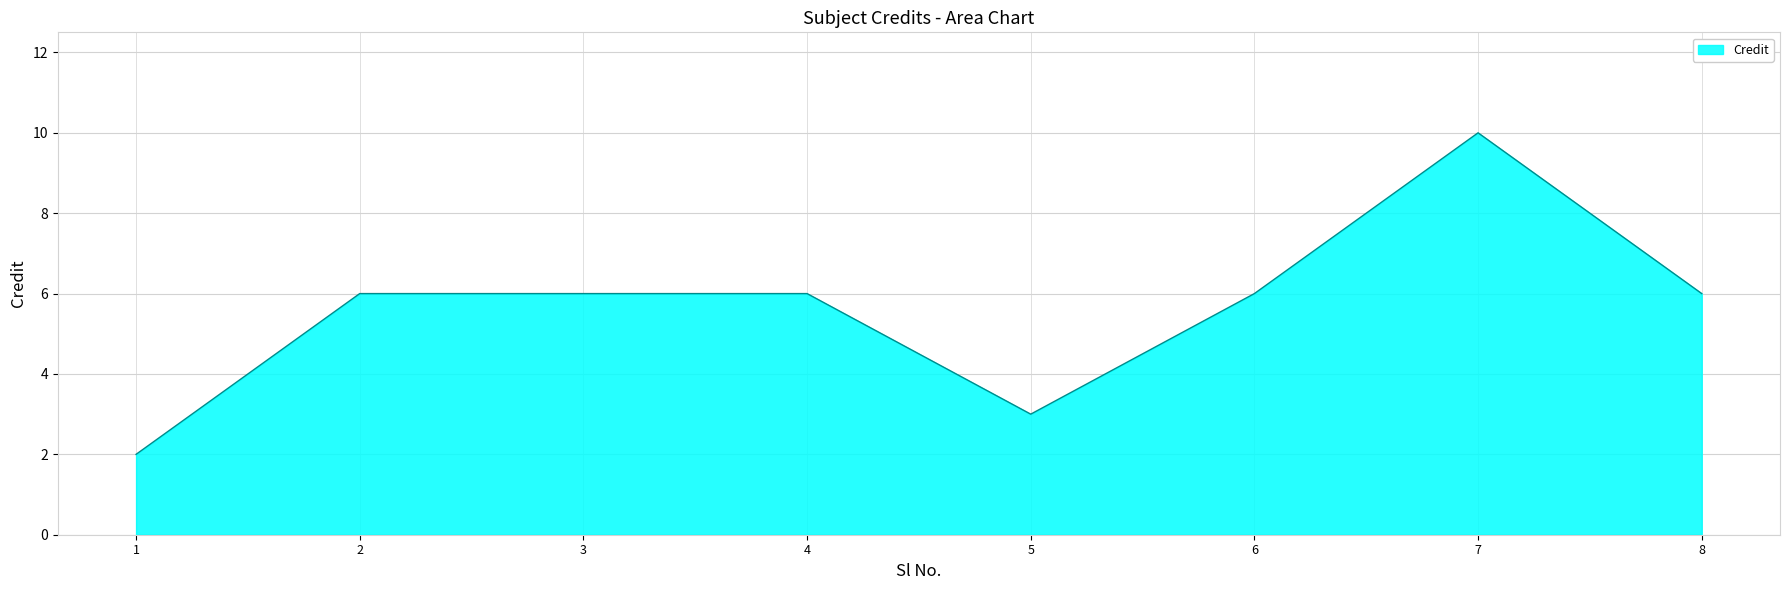

What value does the data have at 2?

6